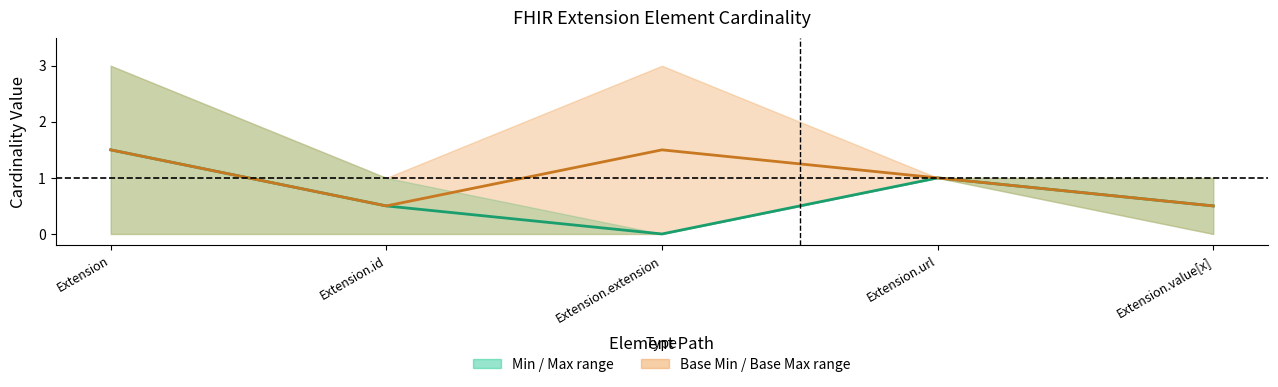

Where does the Mid Base Min–Max series first go above 1?

Extension